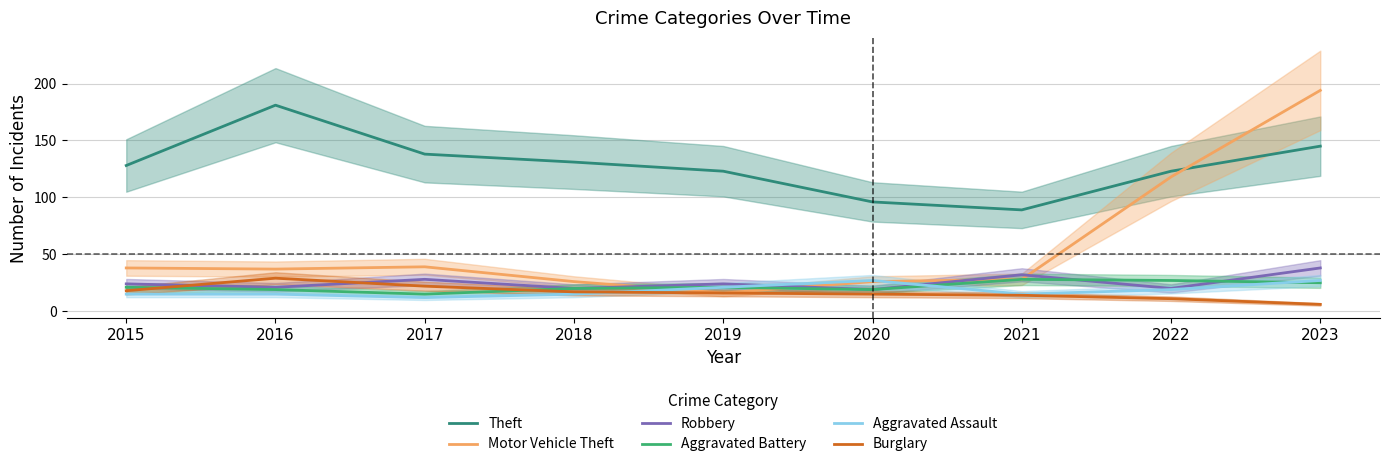

True or false: Aggravated Assault has more than 1 points higher than both neighbors.

False